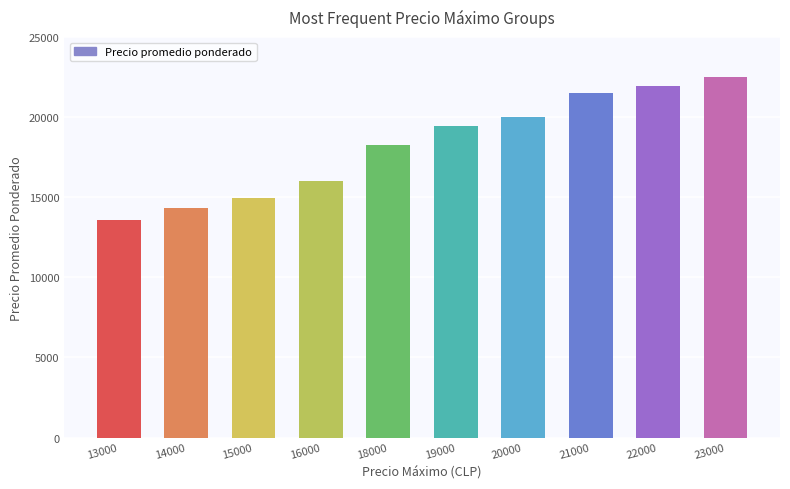

What is the greatest value displayed?

22479